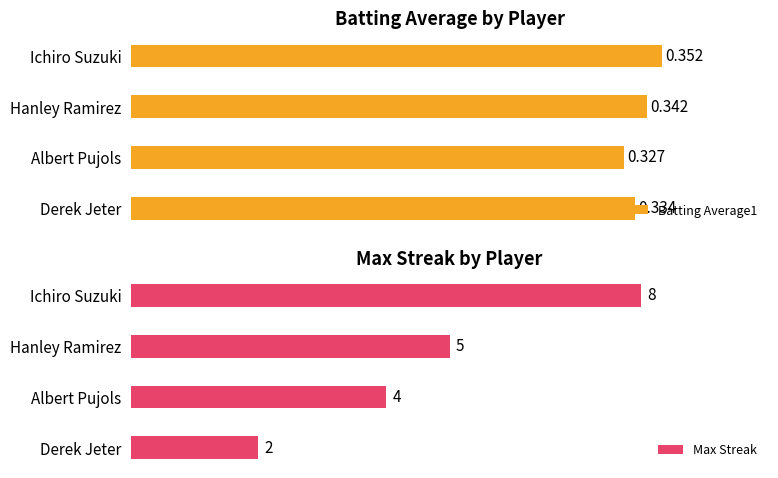

Where is Max Streak nearest to the value 5?

Hanley Ramirez